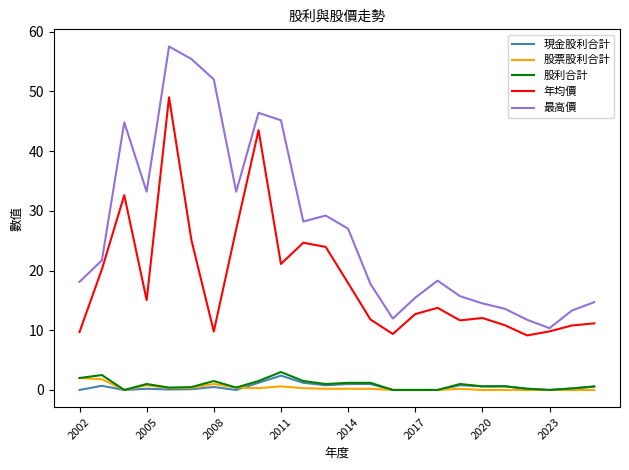

At how many categories does at least one series exceed 11?

23